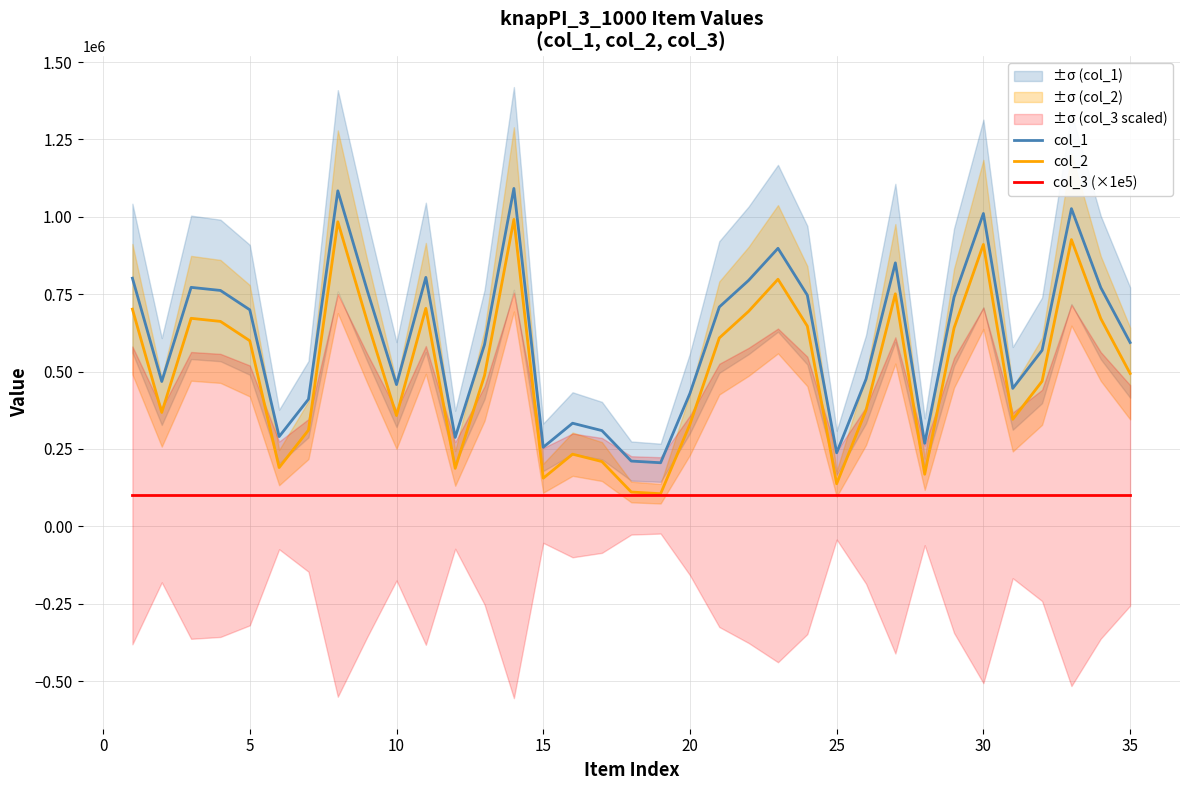

True or false: col_1 has more than 2 points higher than both neighbors.

True